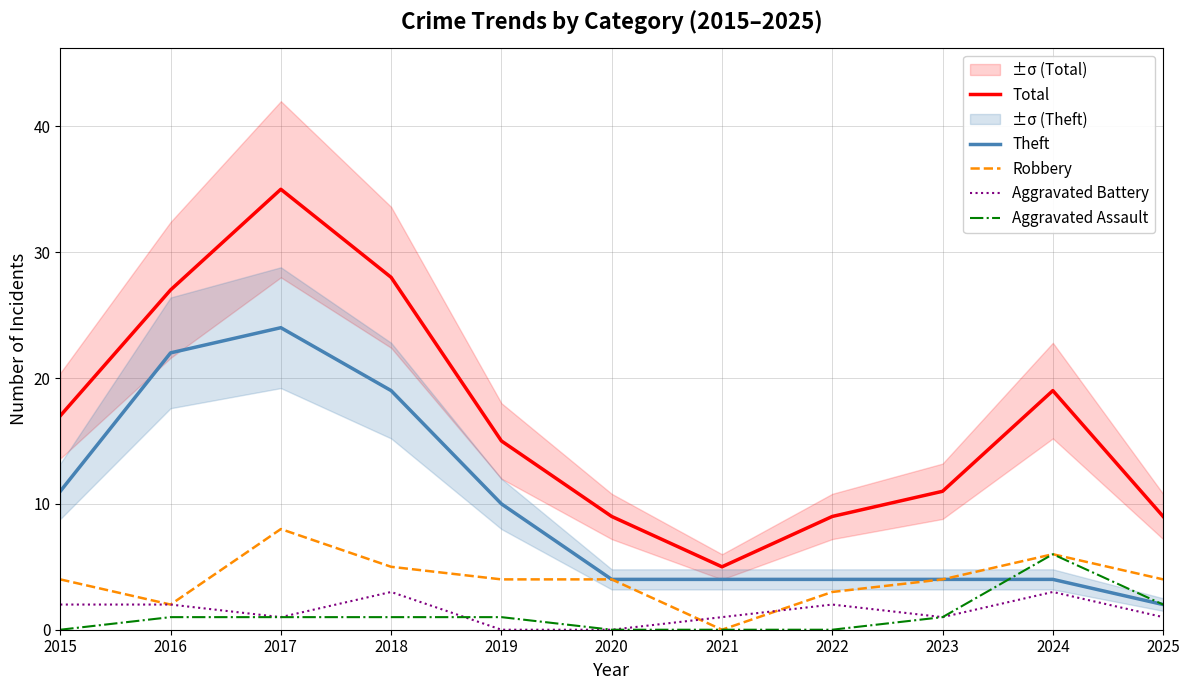

At which category is the sum across all series the highest?

2017